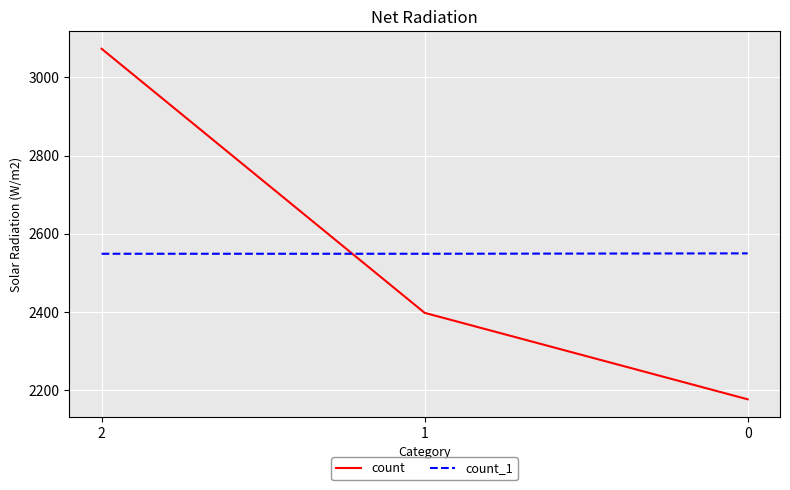

Is it true that count_1 equals 2550 at 0?

True